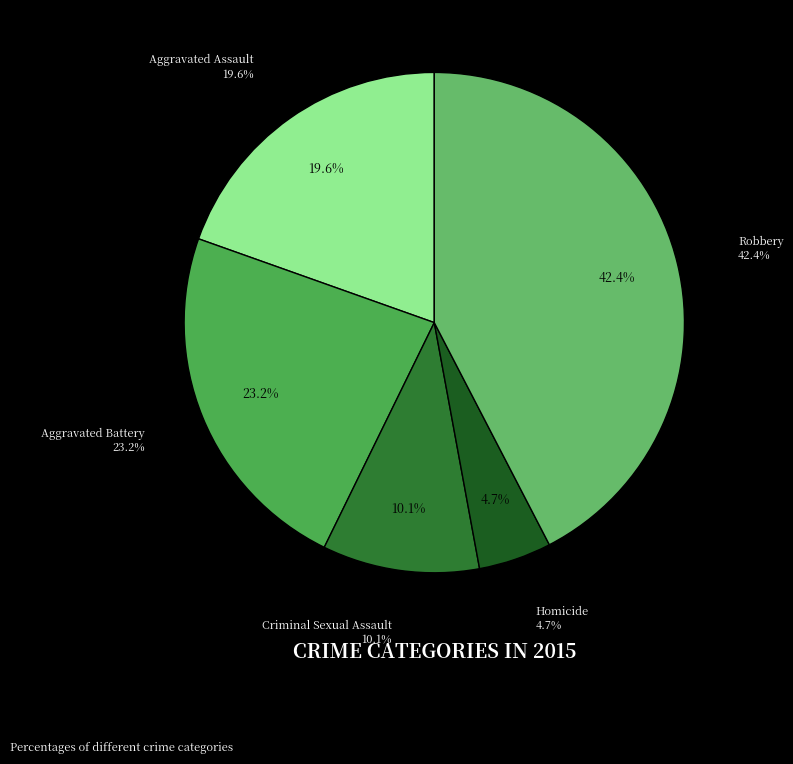

How much of the chart is everything except Aggravated Assault?

80.4%